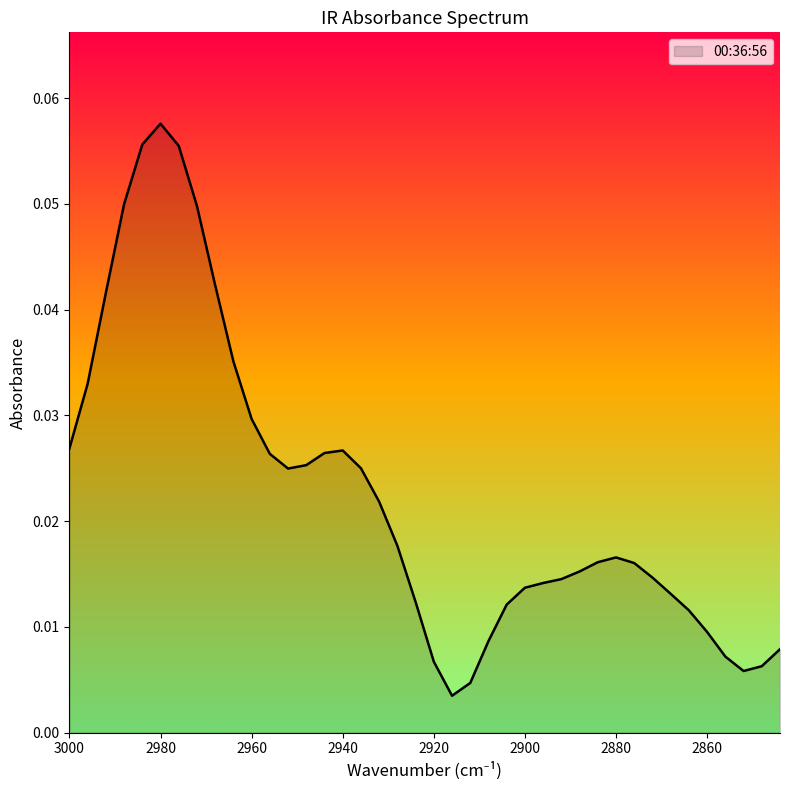

Reading left to right, list all the values displayed in this chart.

0.0	0.0	0.0	0.0	0.1	0.1	0.1	0.0	0.0	0.0	0.0	0.0	0.0	0.0	0.0	0.0	0.0	0.0	0.0	0.0	0.0	0.0	0.0	0.0	0.0	0.0	0.0	0.0	0.0	0.0	0.0	0.0	0.0	0.0	0.0	0.0	0.0	0.0	0.0	0.0